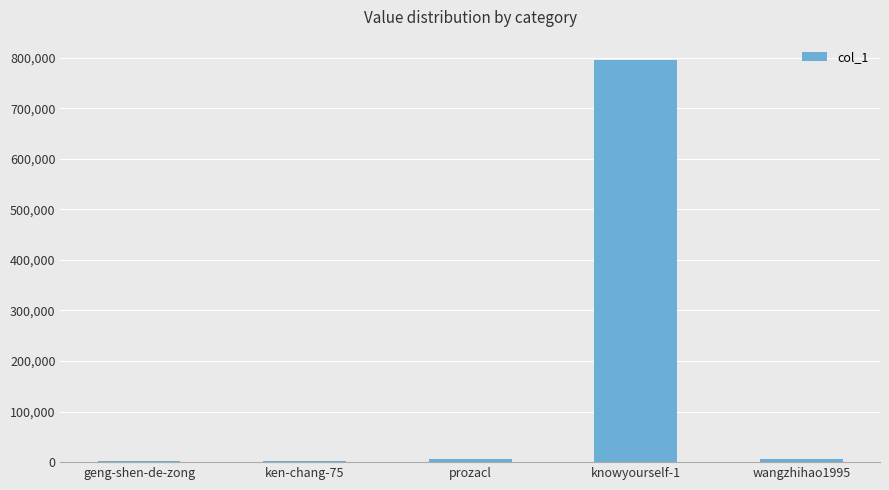

Which label corresponds to the largest value in the chart?

knowyourself-1